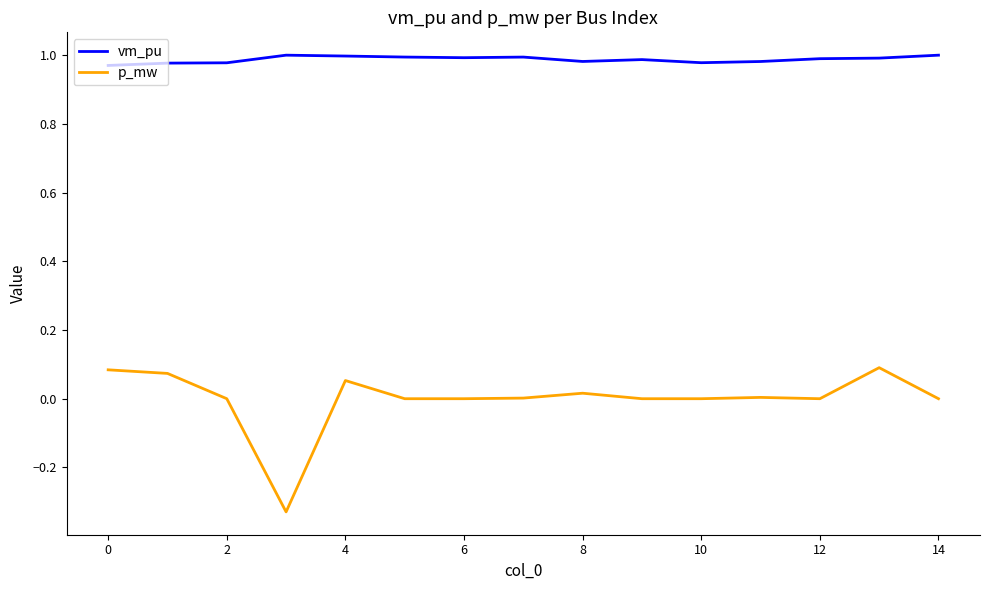

True or false: p_mw and vm_pu intersect in this chart.

False